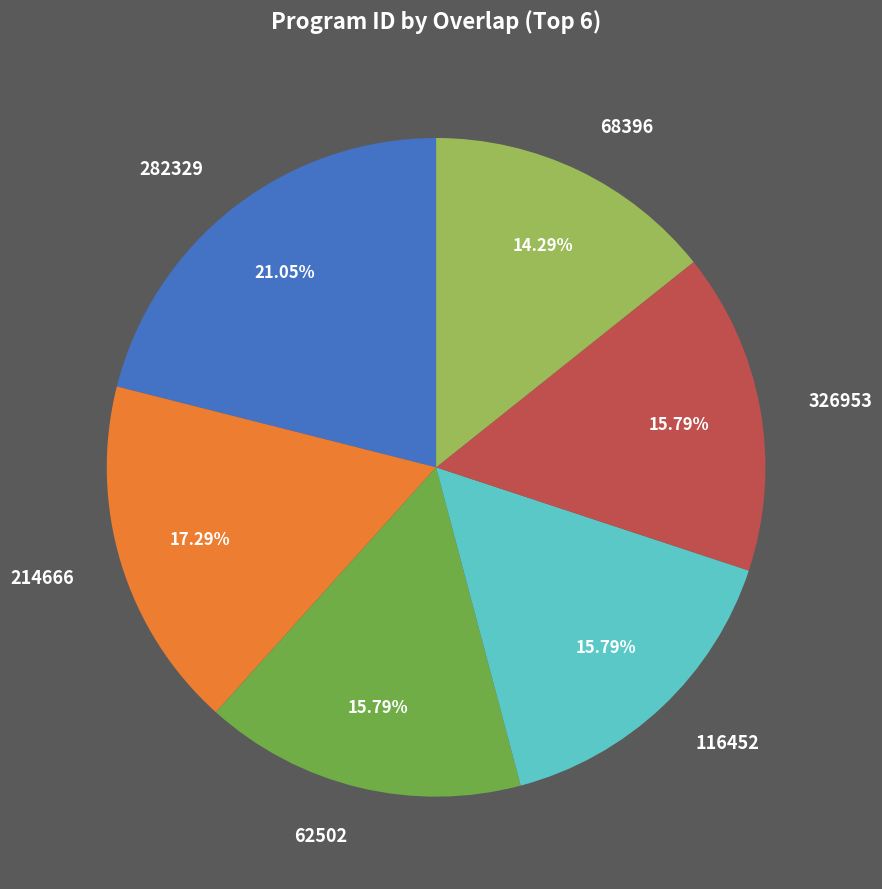

How many segments does this pie chart have?

6